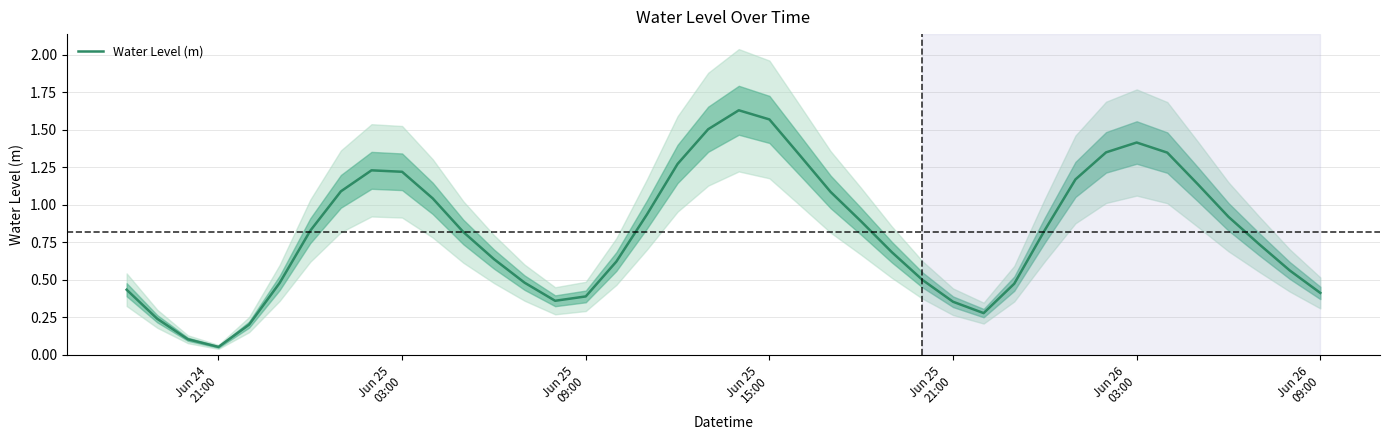

Reading left to right, transcribe all the data shown in this chart.

0.4	0.2	0.1	0.1	0.2	0.5	0.8	1.1	1.2	1.2	1.0	0.8	0.6	0.5	0.4	0.4	0.6	0.9	1.3	1.5	1.6	1.6	1.3	1.1	0.9	0.7	0.5	0.4	0.3	0.5	0.8	1.2	1.3	1.4	1.3	1.1	0.9	0.7	0.6	0.4